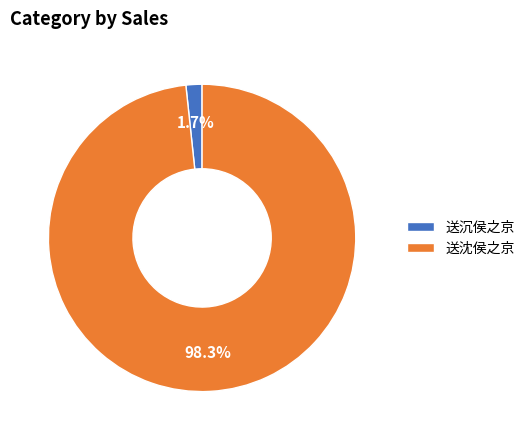

Which slice is the largest?

送沈侯之京